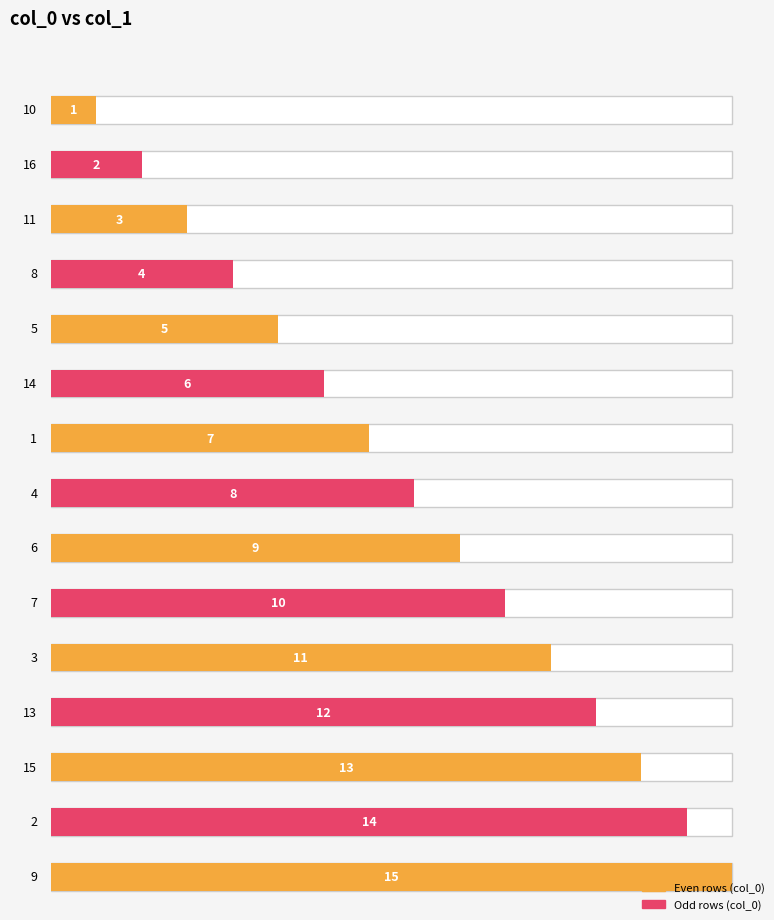

Rank the categories by value from highest to lowest.

9, 2, 15, 13, 3, 7, 6, 4, 1, 14, 5, 8, 11, 16, 10